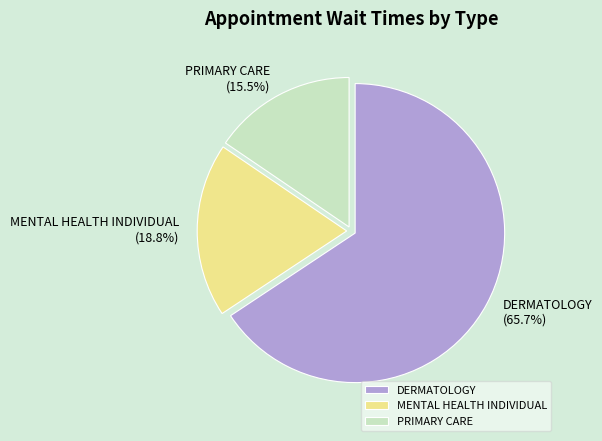

To the nearest percent, what is the average slice percentage?

33%